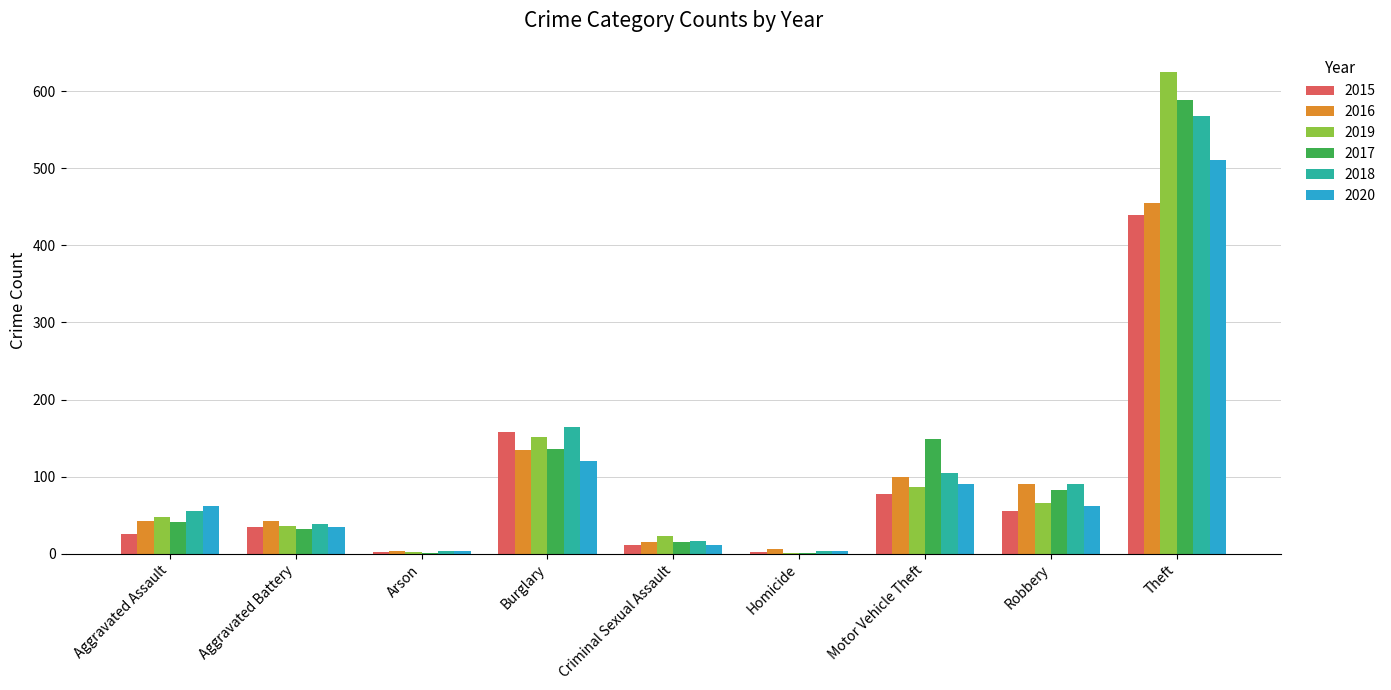

What are all the series names shown in the legend?

2015, 2016, 2019, 2017, 2018, 2020